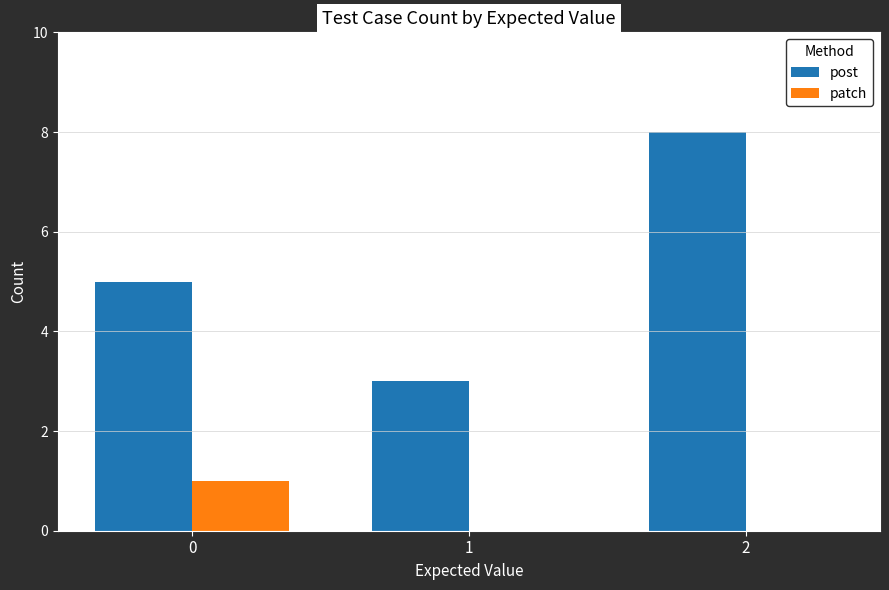

Reading left to right, transcribe all the data shown in this chart.

post: 5	3	8
patch: 1	0	0